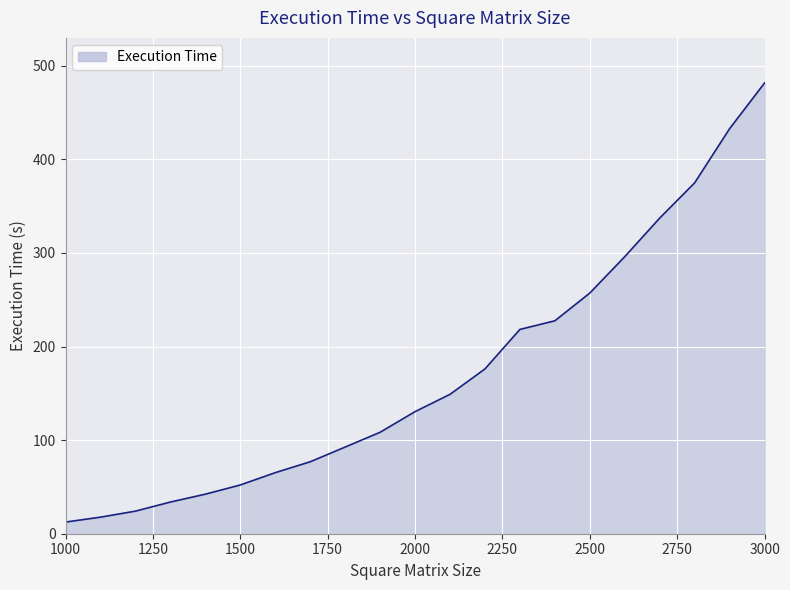

What is the difference between the second highest and minimum values?

420.4